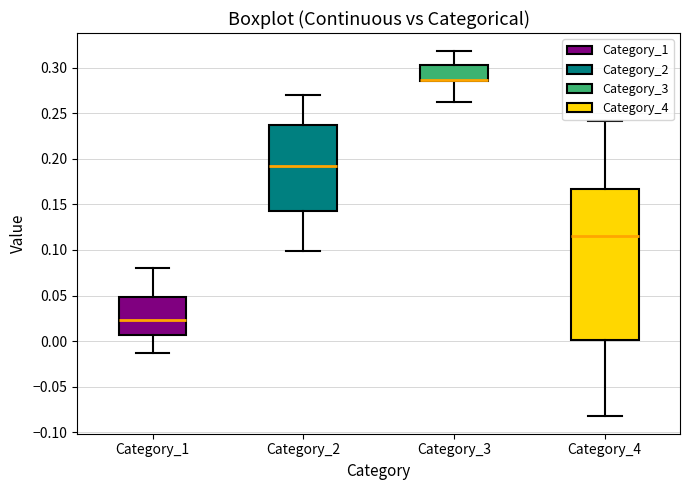

Which box is the tallest, from its lower edge to its upper edge?

Category_4